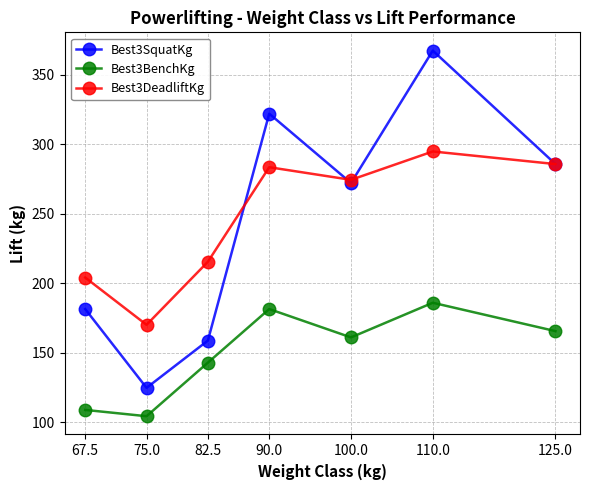

Is this an area chart (filled region under the line)?

No